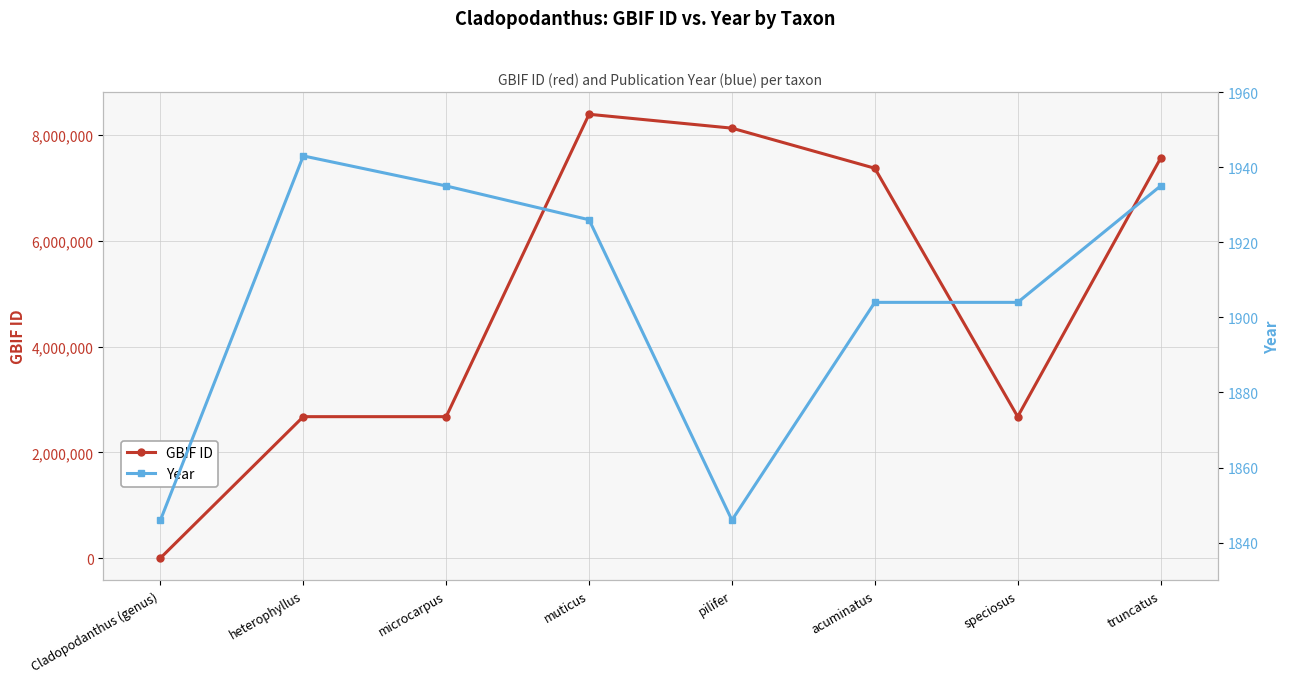

What are all the series names shown in the legend?

GBIF ID, Year